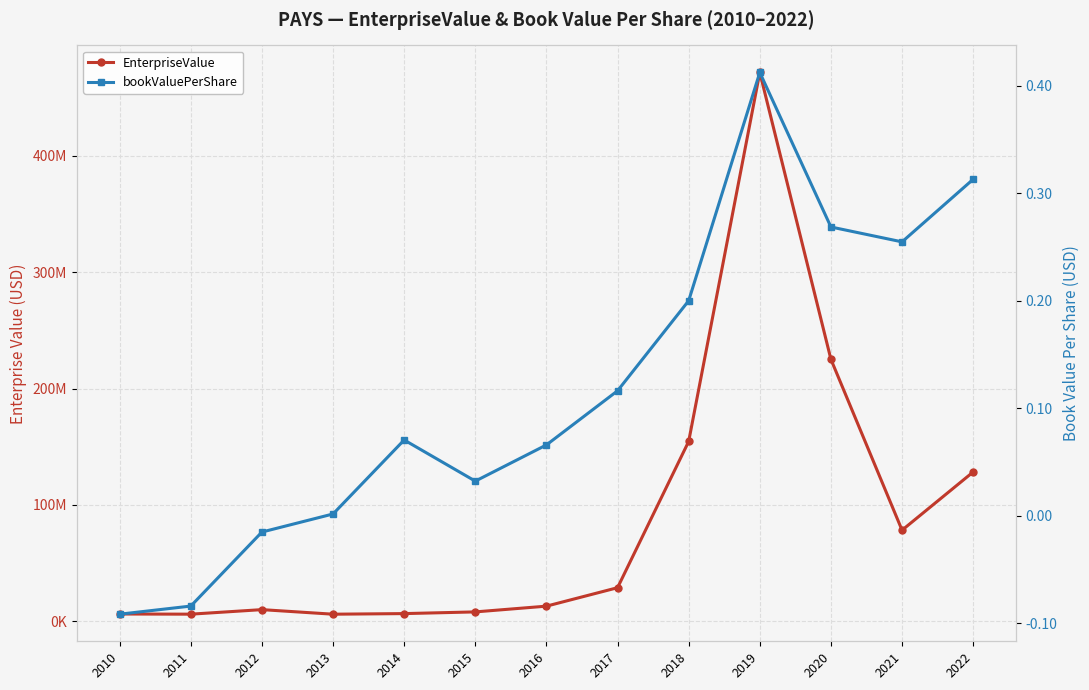

Reading right to left, list all the values displayed in this chart.

EnterpriseValue: 2022=128249114.7	2021=78187712.4	2020=225129153.2	2019=471819307.1	2018=154487526.4	2017=28714857.8	2016=12840540.3	2015=7902074.2	2014=6440315.0	2013=5922989.5	2012=9852391.1	2011=5949405.7	2010=6094092.5
bookValuePerShare: 2022=0.3	2021=0.3	2020=0.3	2019=0.4	2018=0.2	2017=0.1	2016=0.1	2015=0.0	2014=0.1	2013=0.0	2012=-0.0	2011=-0.1	2010=-0.1